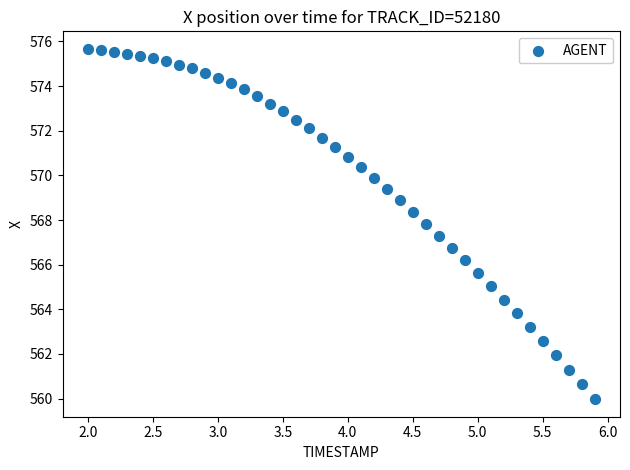

What is the range of Y values (max minus min)?

15.7